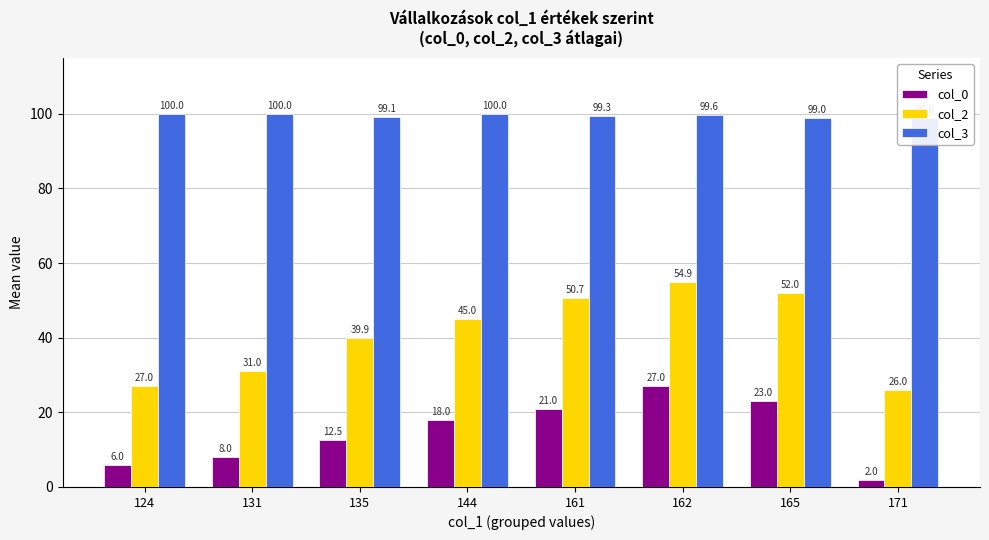

What is the maximum value for col_0?

27.0